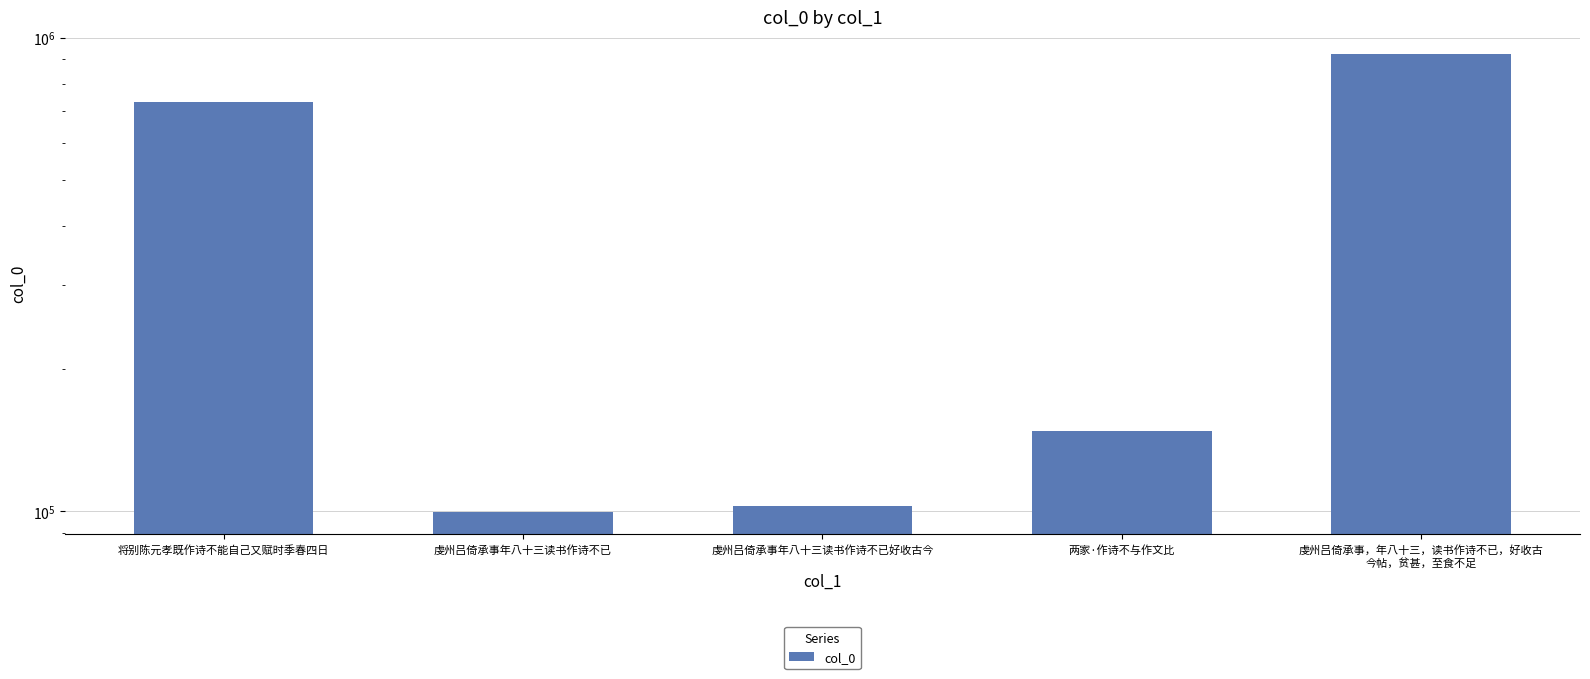

What is the average value?

400907